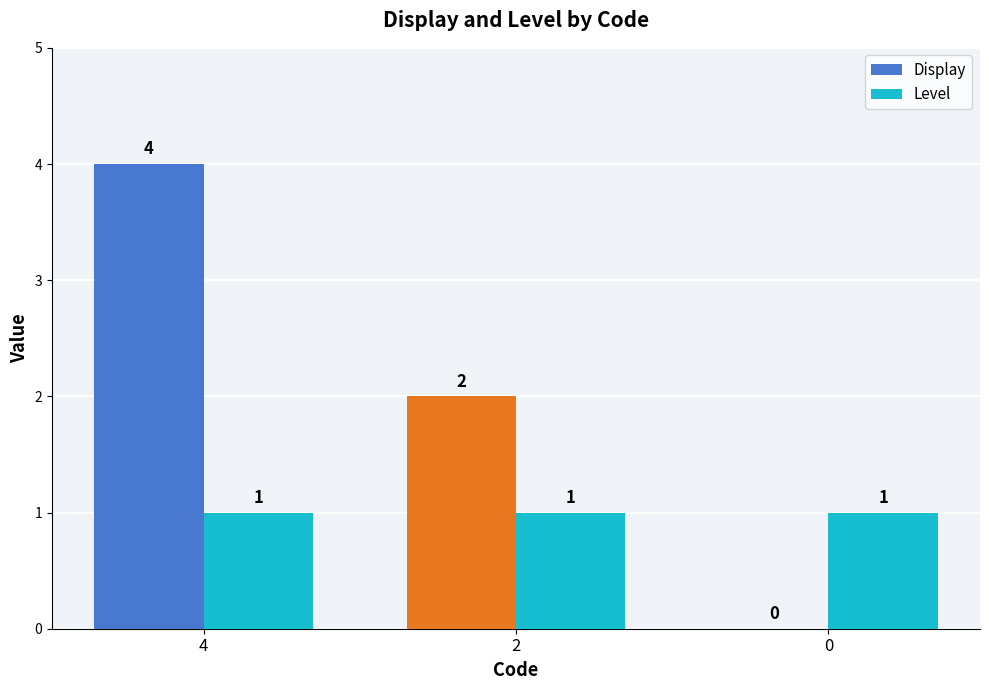

Which series has the largest range (max minus min)?

Display